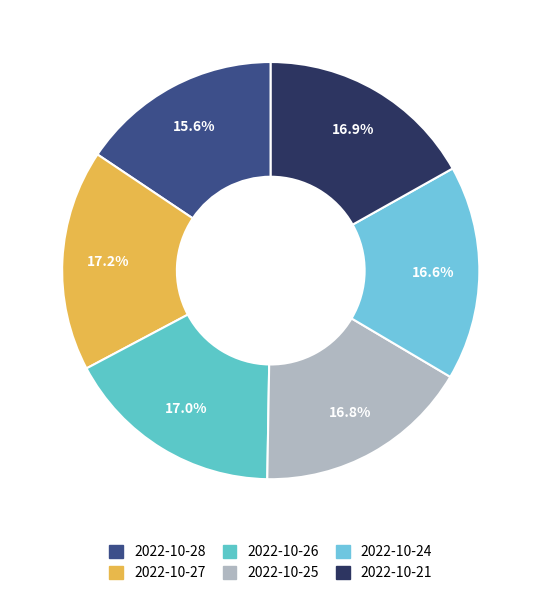

Rank the categories by value from lowest to highest.

2022-10-28, 2022-10-24, 2022-10-25, 2022-10-21, 2022-10-26, 2022-10-27